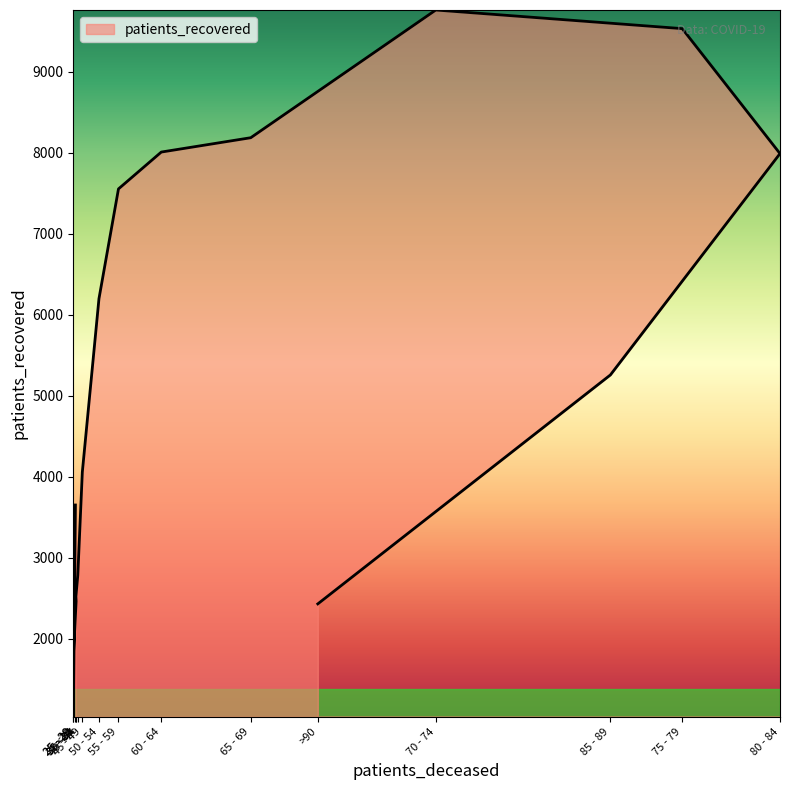

List the labels in order of value, smallest first.

25 - 29, 25 - 29, >90, 30 - 34, 35 - 39, 40 - 44, <20, 45 - 49, 85 - 89, 50 - 54, 55 - 59, 80 - 84, 60 - 64, 65 - 69, 75 - 79, 70 - 74